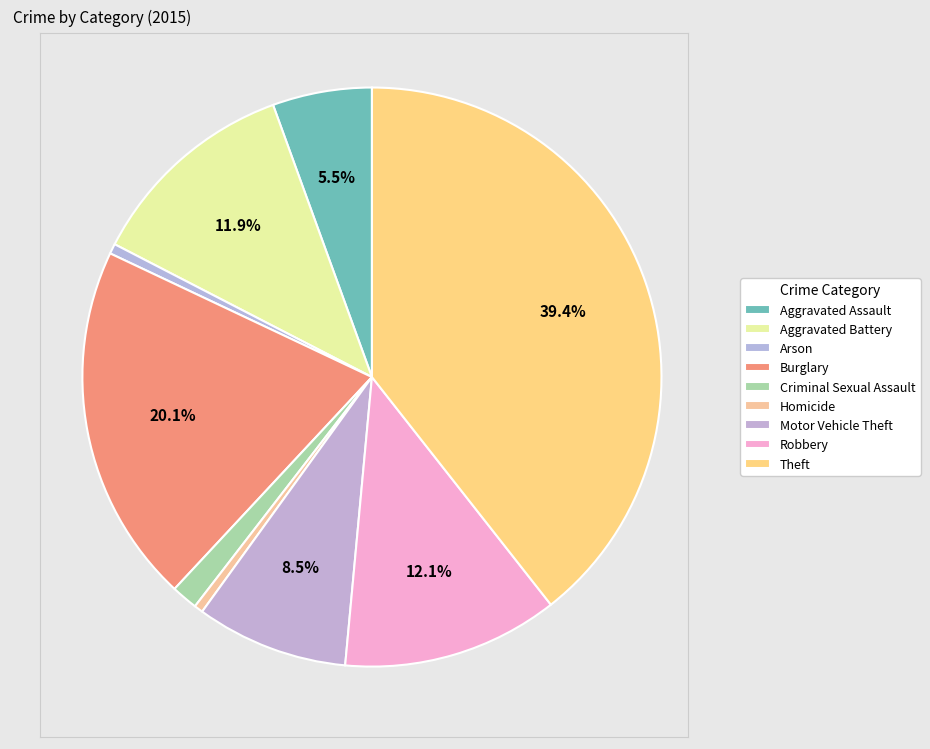

Count the number of slices in the pie.

9